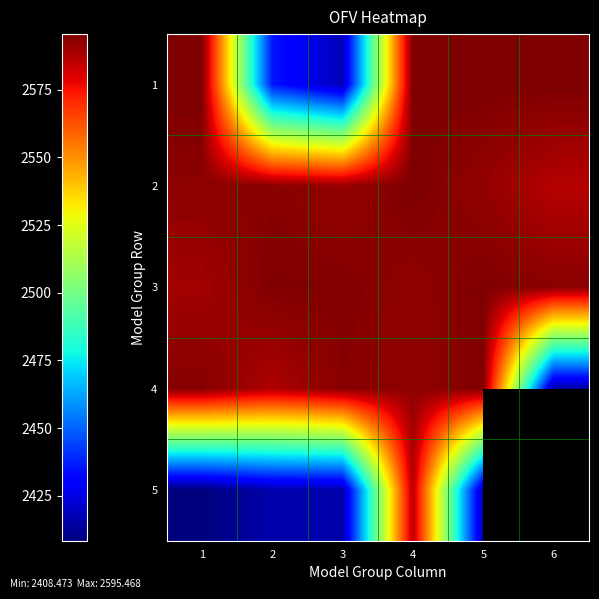

What value does the 2 series have at 5?

2592.0